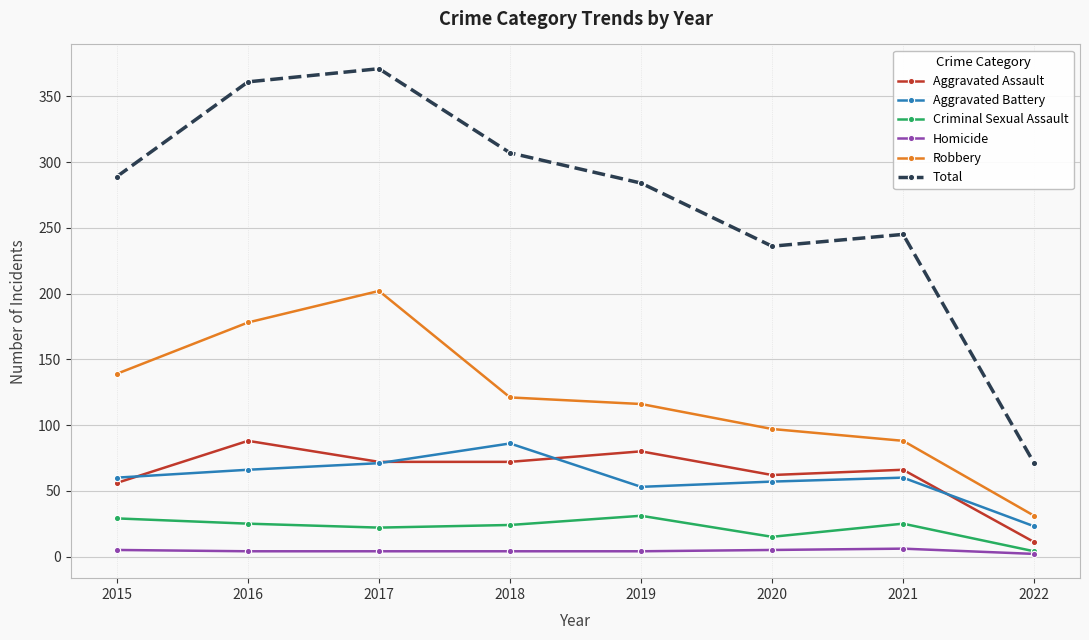

The value of Homicide at 2021 is 6. True or false?

True